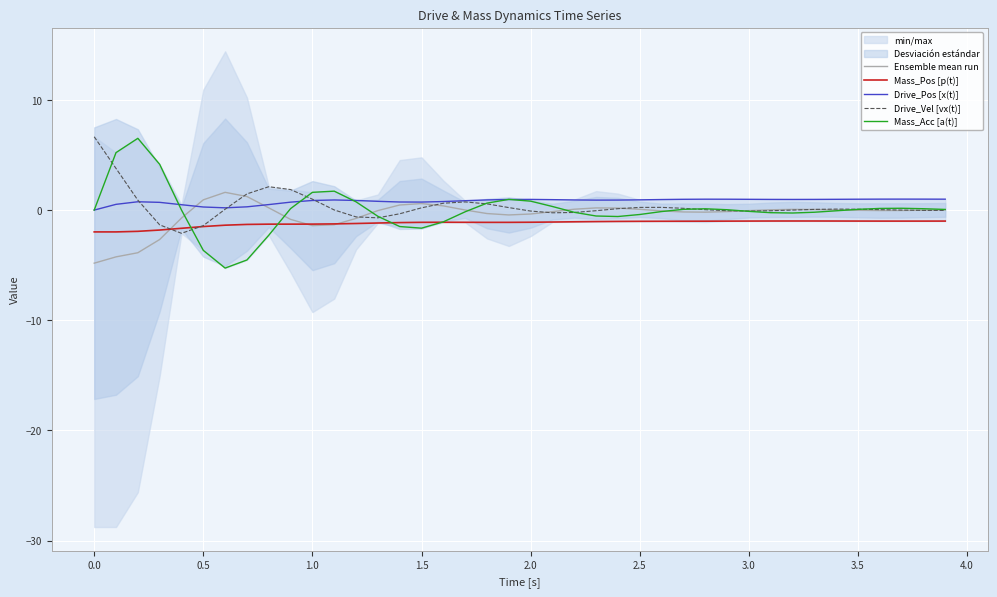

Is it true that Ensemble mean run equals 0.1 at 2.5?

True